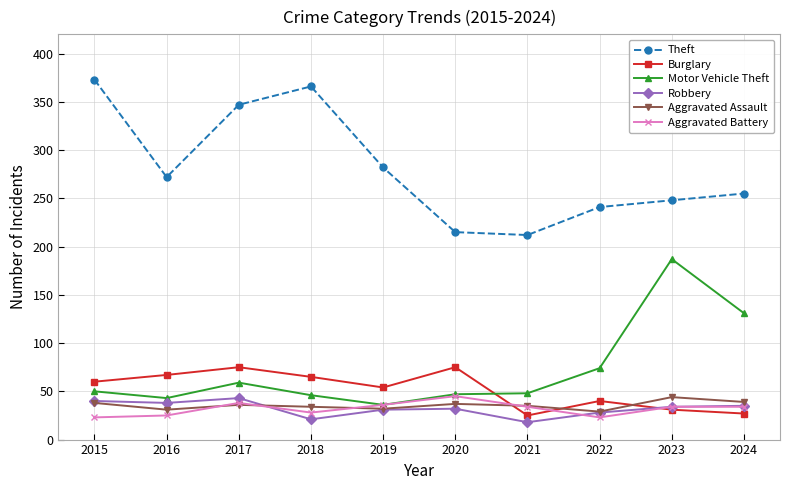

Does the chart display data point markers on the line(s)?

Yes